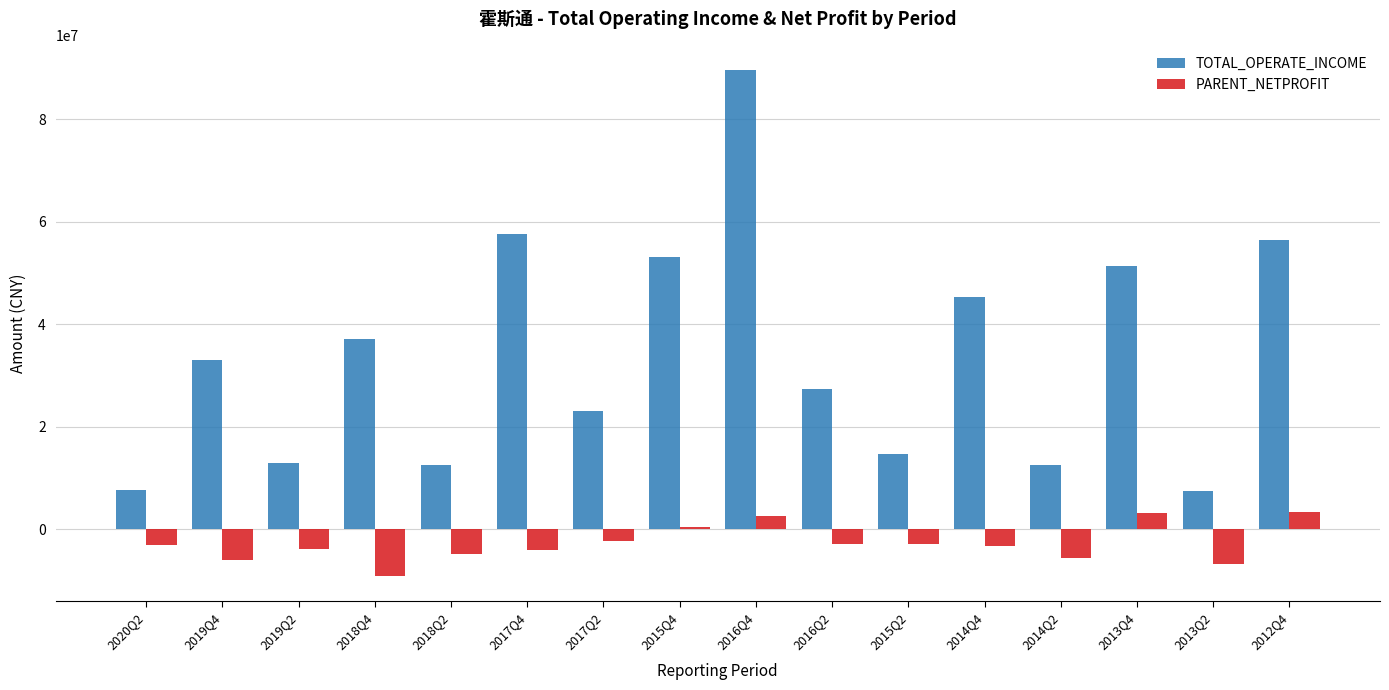

What is the difference between the maximum and minimum values in the PARENT_NETPROFIT series?

12470775.6